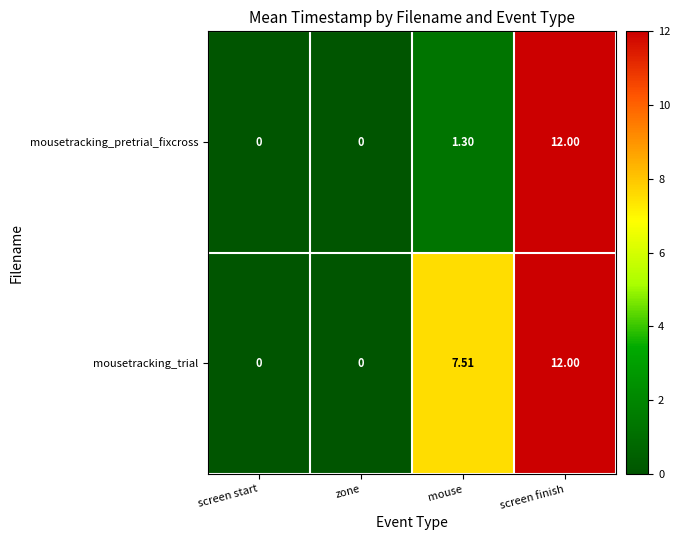

List the series in order of their overall mean, highest first.

mousetracking_trial, mousetracking_pretrial_fixcross